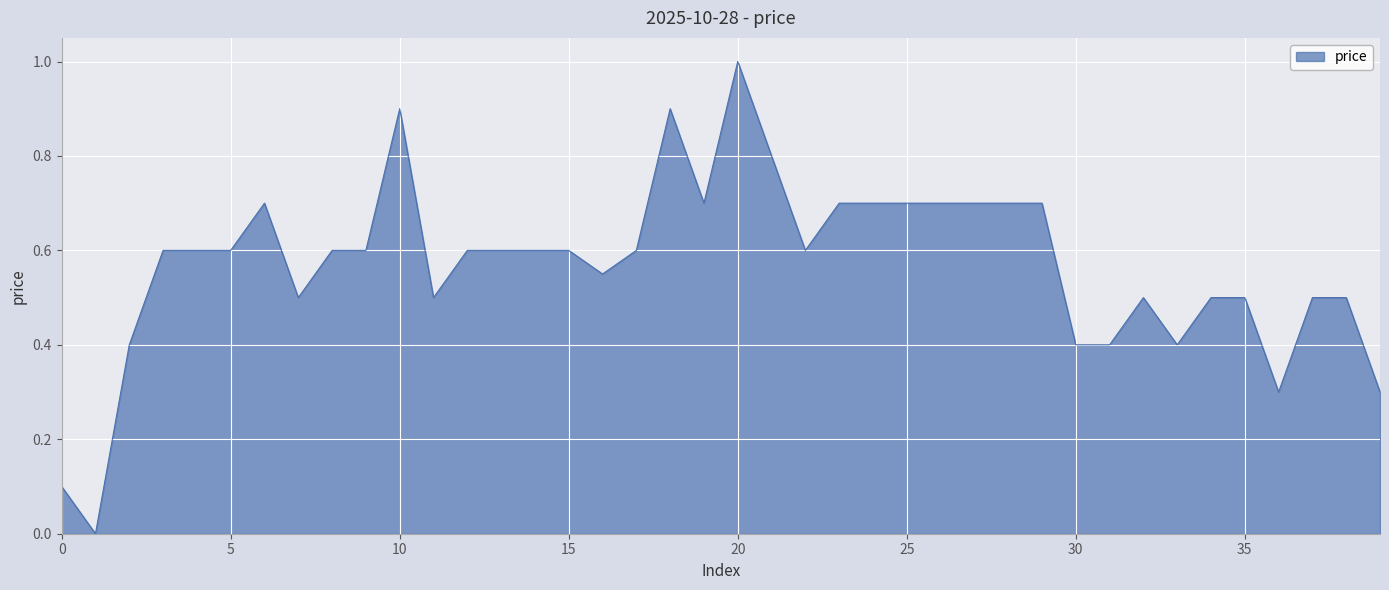

What is the difference between the maximum and minimum values?

1.0